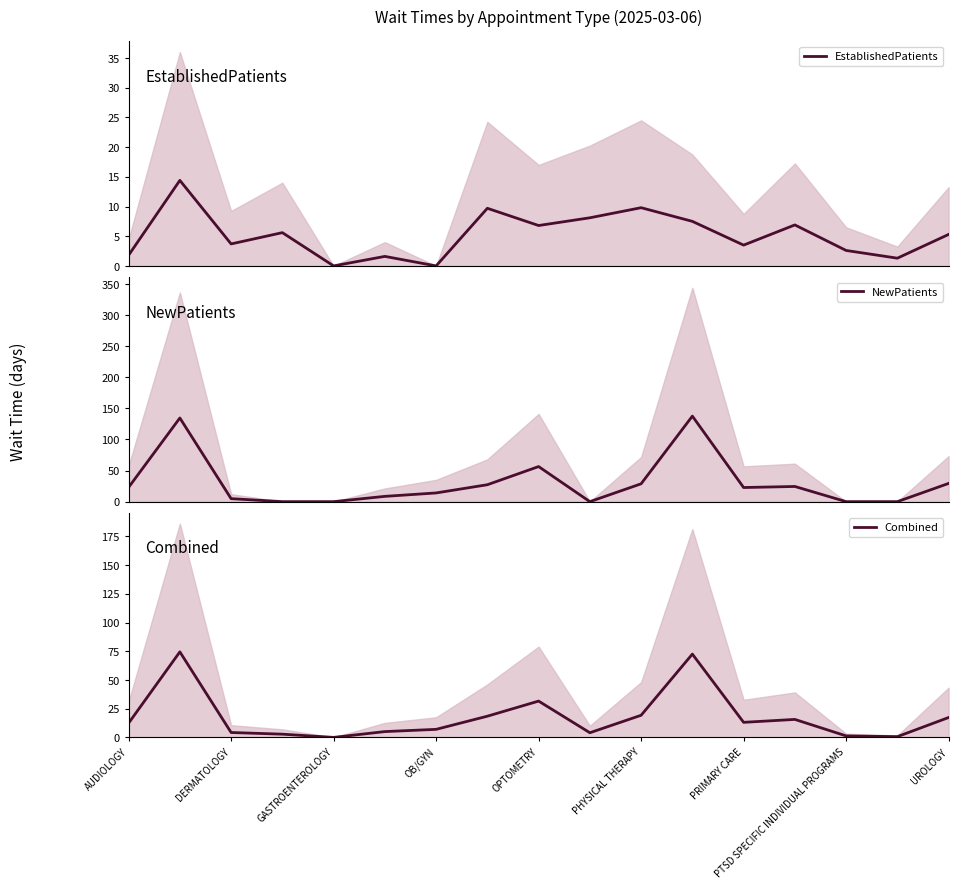

True or false: EstablishedPatients has a value of 2.7 at 11.

False